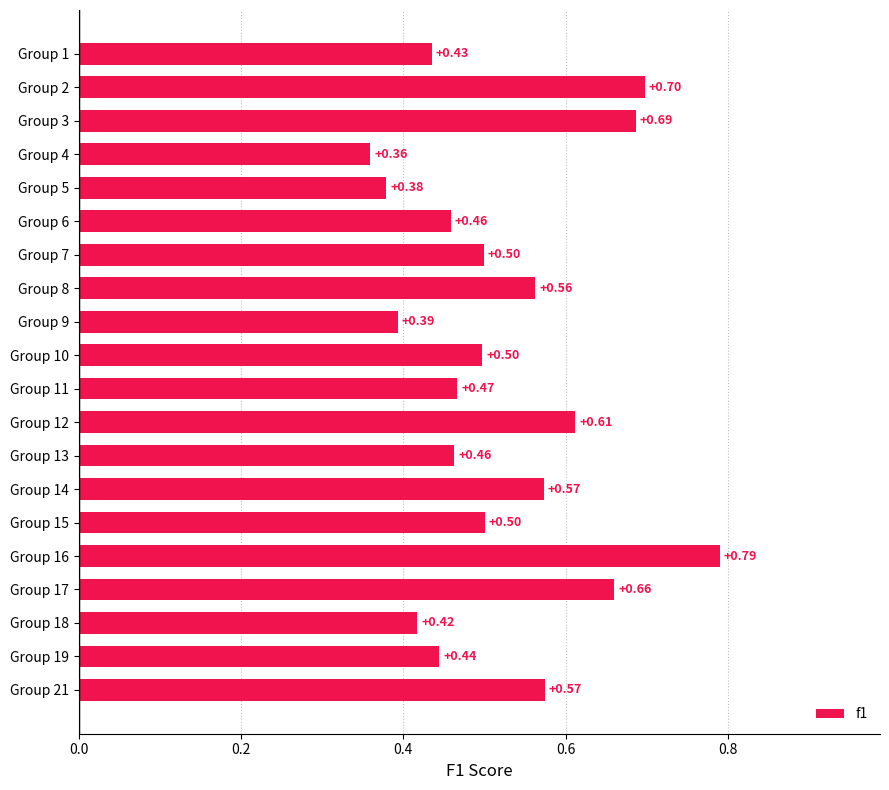

Which has a higher value, Group 19 or Group 6?

Group 6